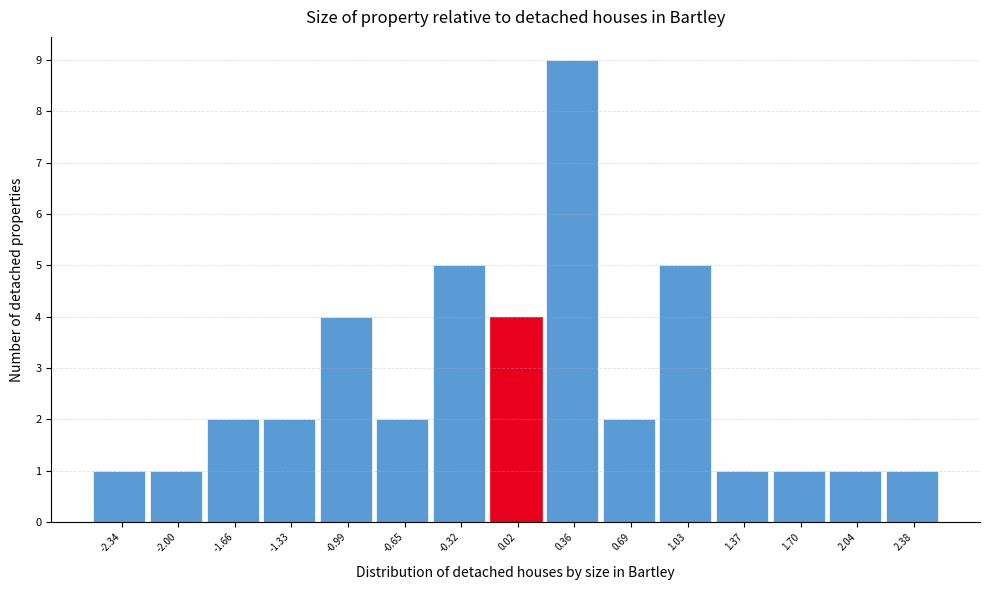

Which range on the x-axis has the tallest bar?

0.20 to 0.55